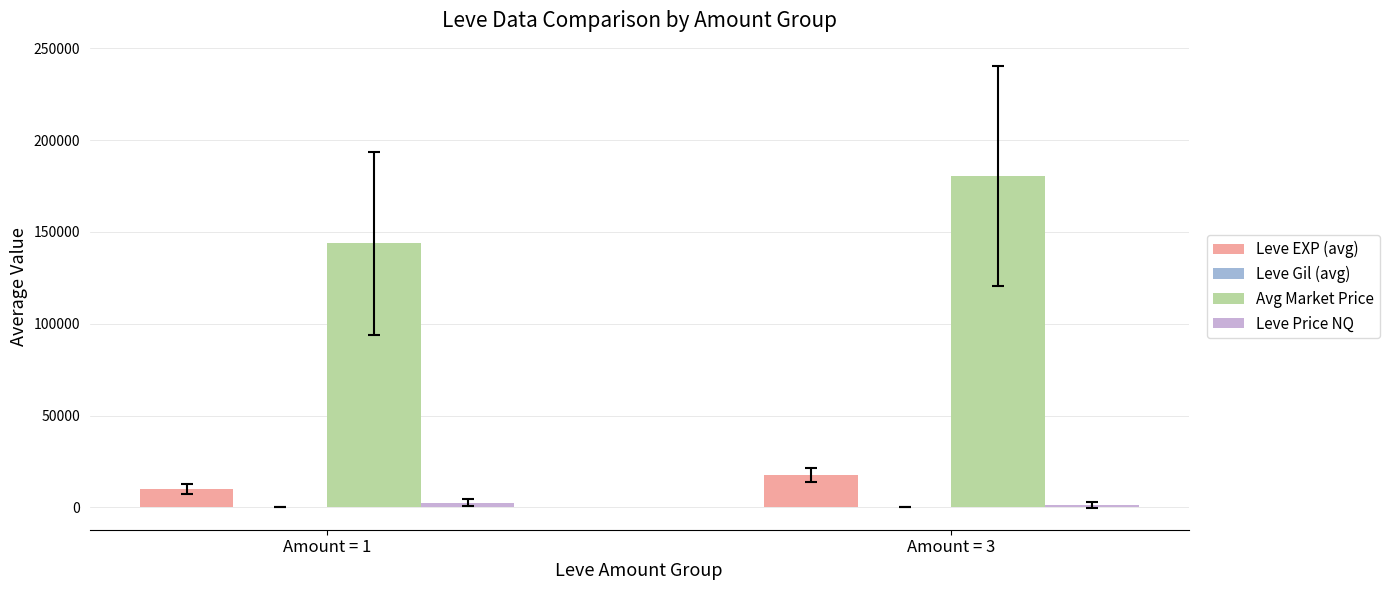

What is the sum of all Leve EXP (avg) values?

27592.9